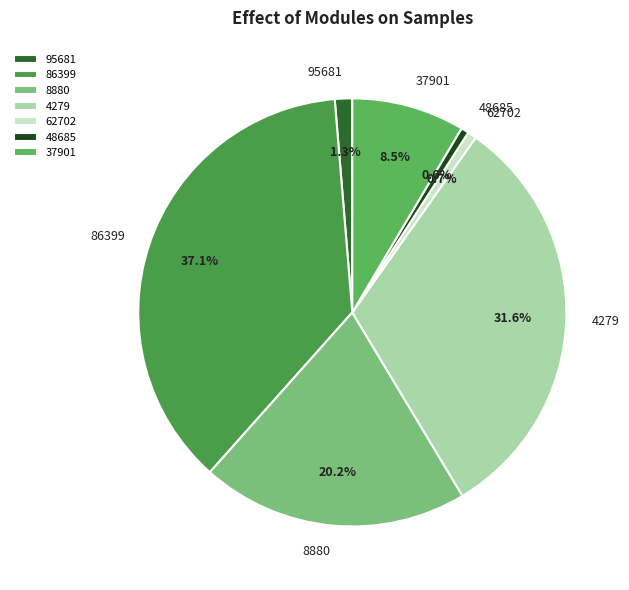

What is the largest slice in the pie chart?

86399